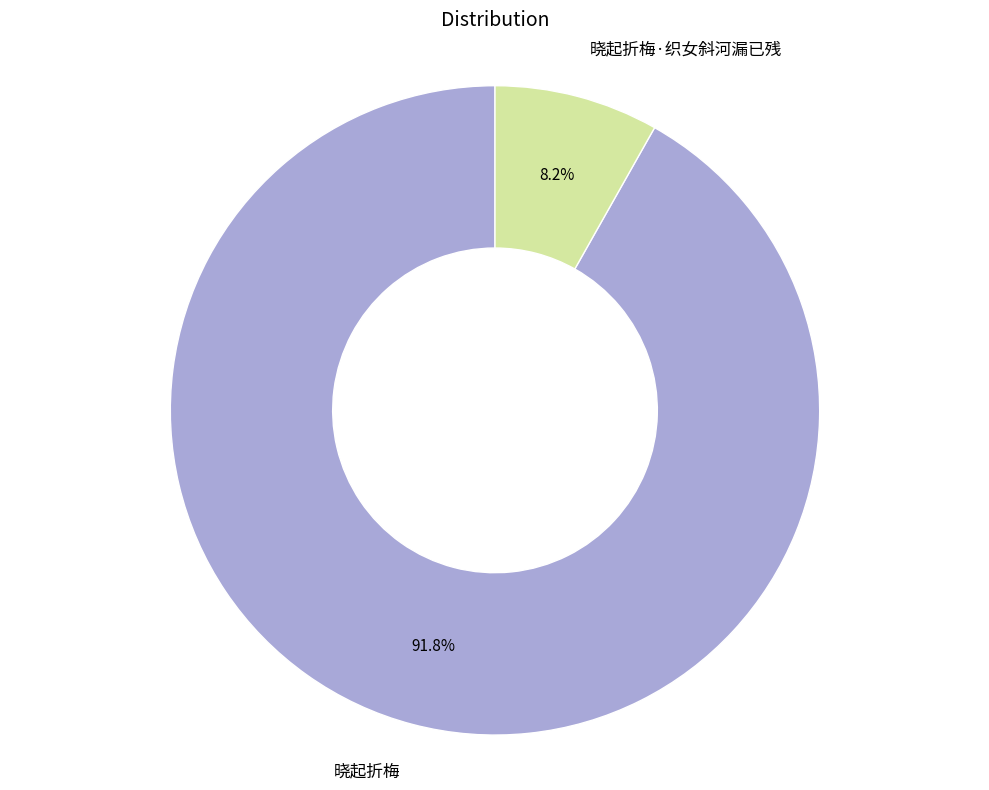

To the nearest percent, what percentage of the pie is 晓起折梅?

92%